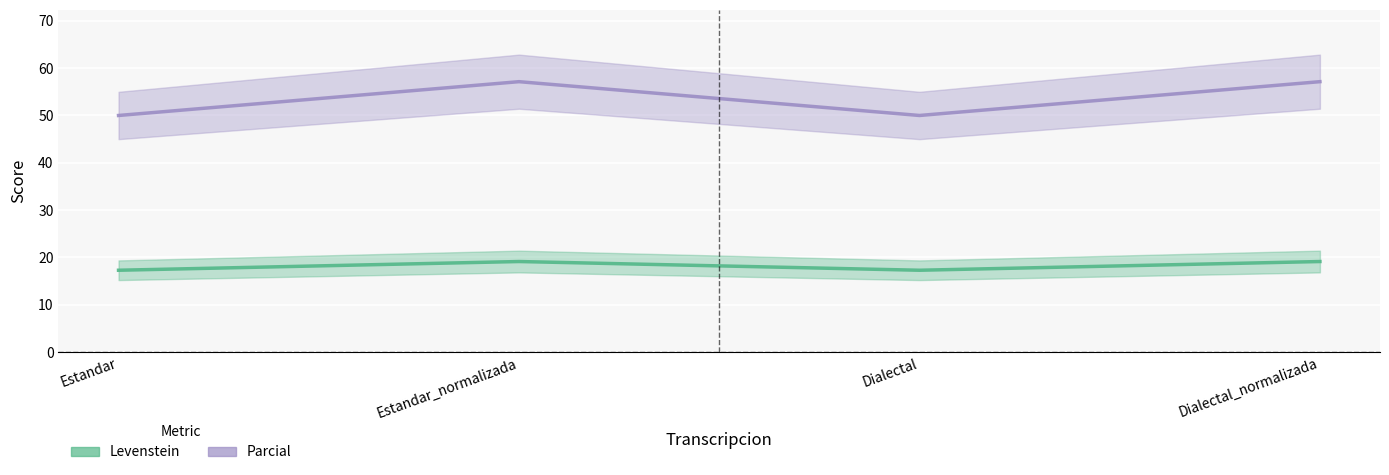

What is the value of the Parcial point at the 2nd from the left?

57.1